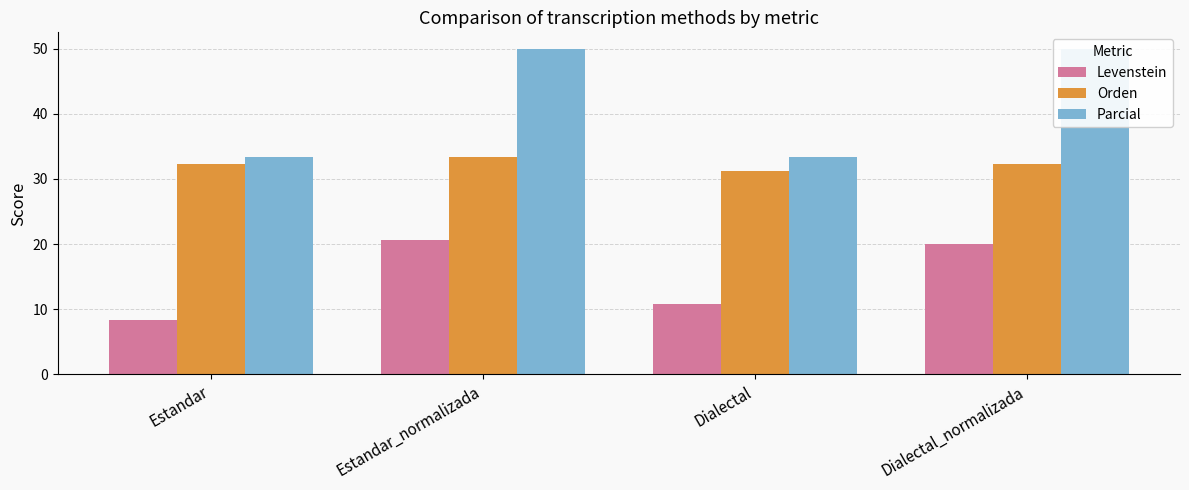

The Orden series shows 55.3 at Estandar. True or false?

False